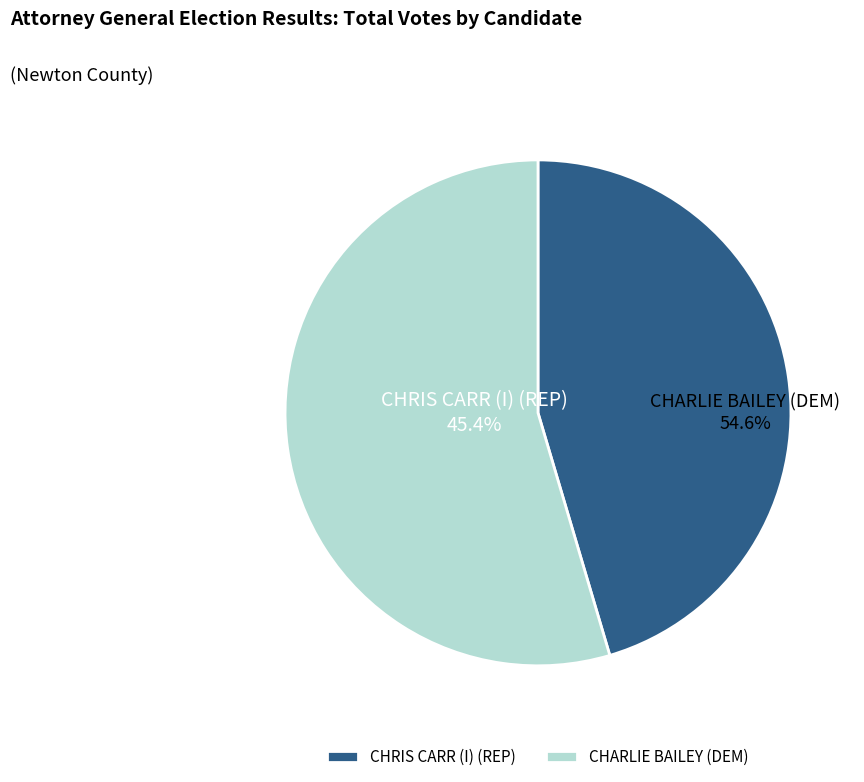

How many segments does this pie chart have?

2